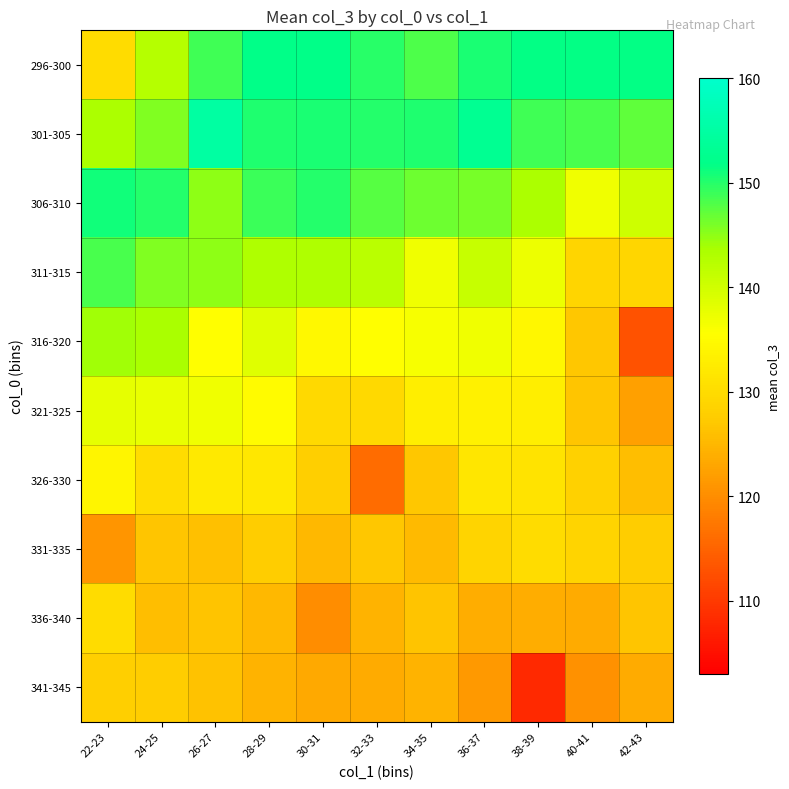

At which category is the sum across all series the highest?

26-27